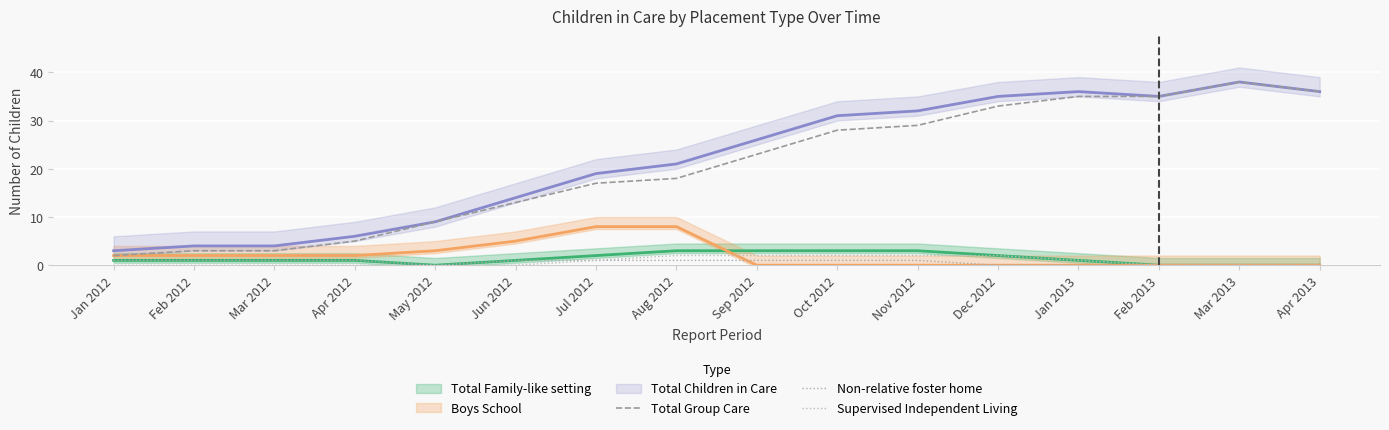

The value of Supervised Independent Living at Feb 2012 is -1. True or false?

False